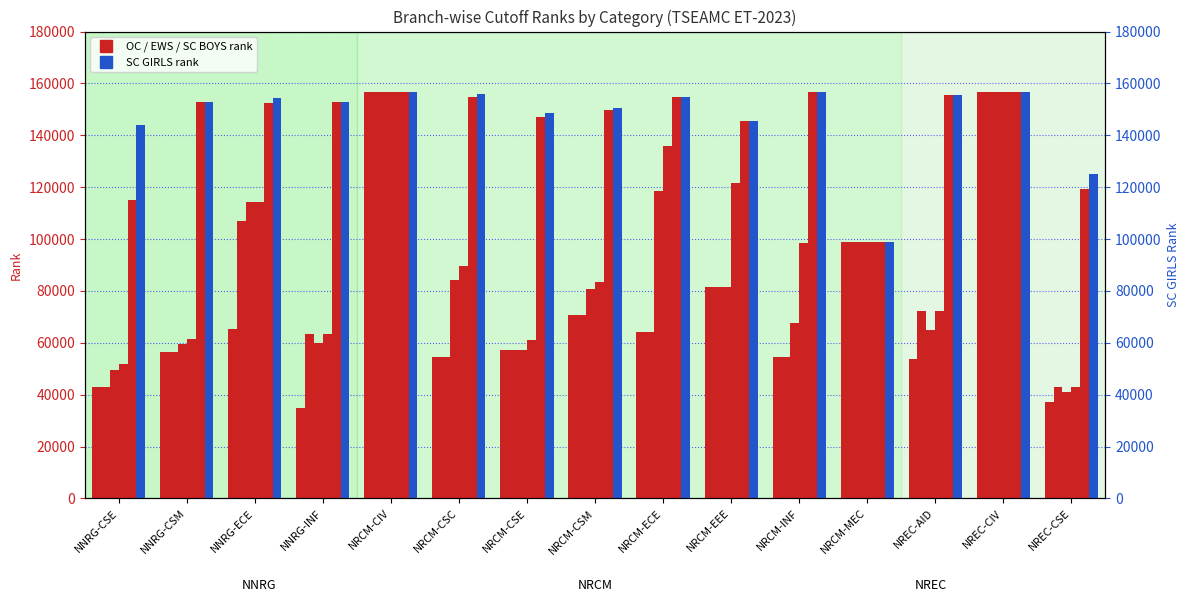

List the series in order of their peak value, lowest first.

OC BOYS, OC GIRLS, EWS GEN OU, EWS GIRLS OU, SC BOYS, SC GIRLS